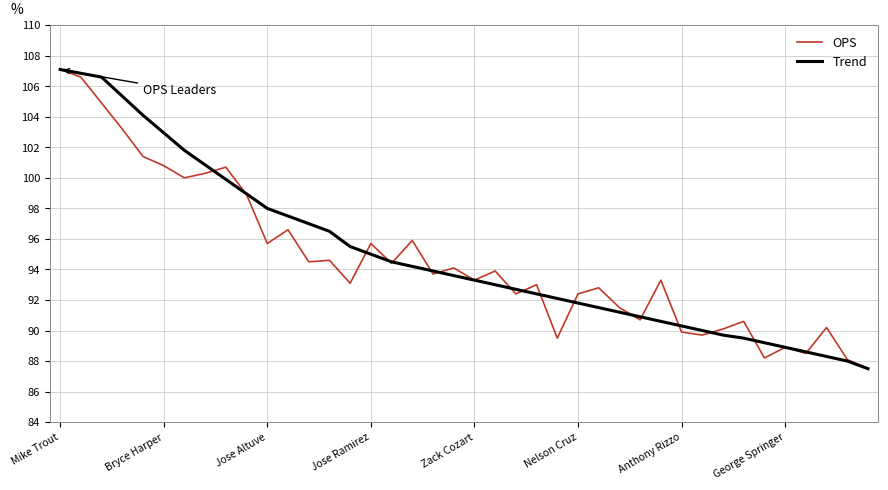

Does the chart display data point markers on the line(s)?

No